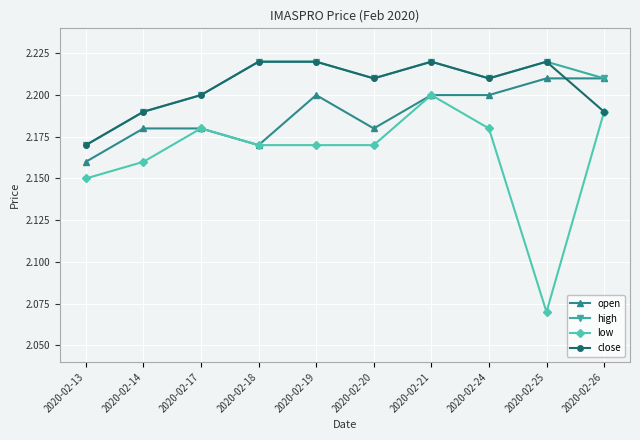

Which series has the largest total across all categories?

high